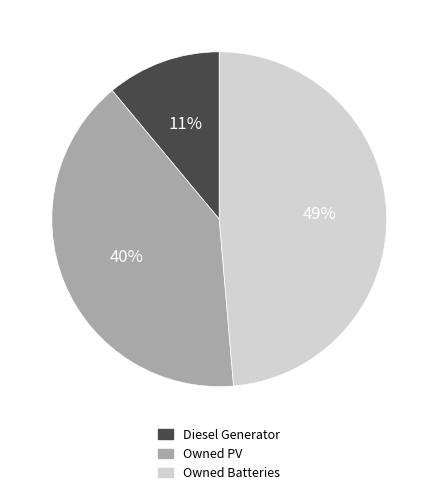

To the nearest percent, what is the combined percentage of Diesel Generator and Owned PV?

51%